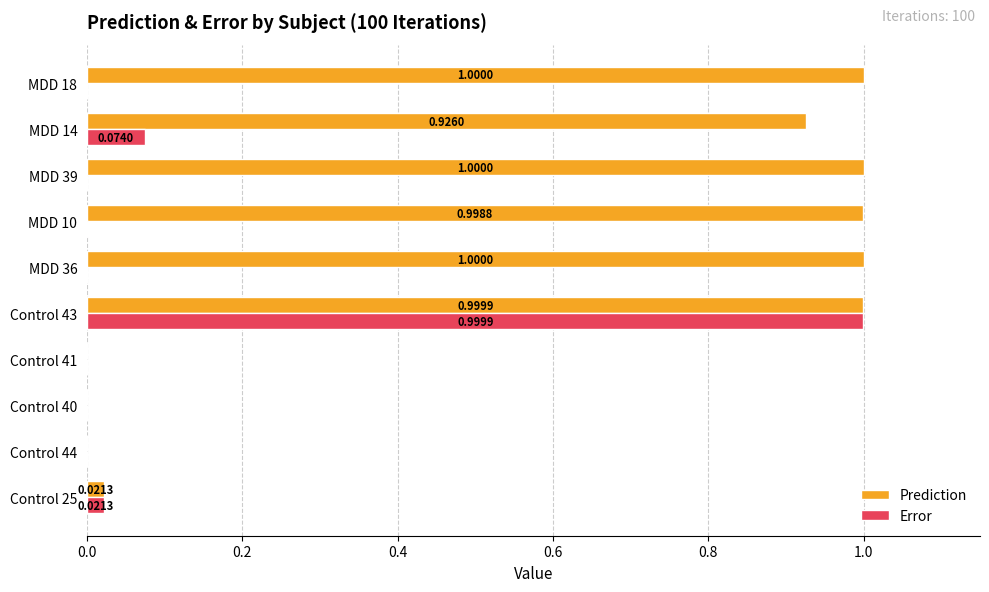

Which series has the largest total across all categories?

Prediction